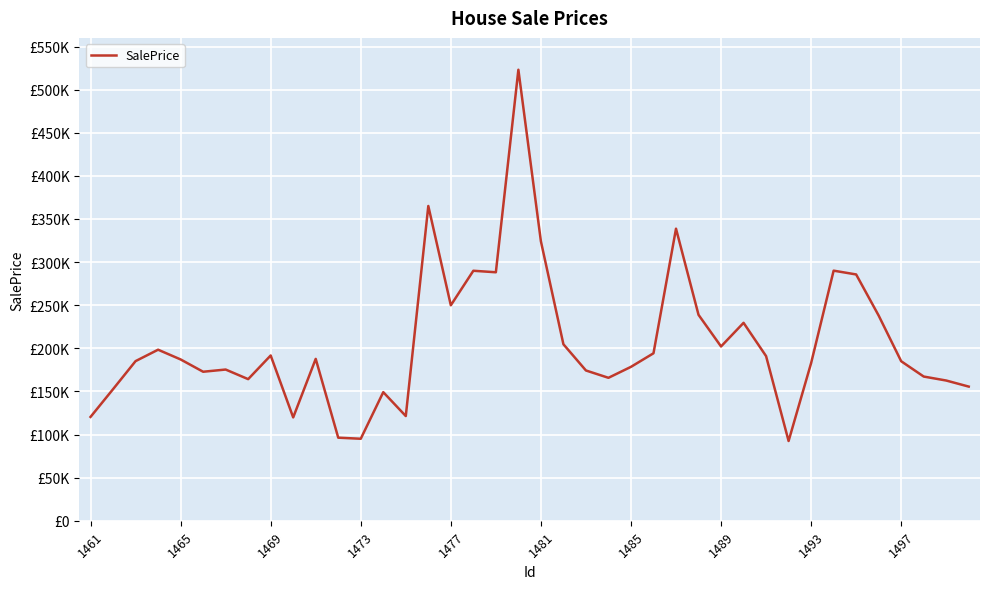

Which category has the lowest value across all series?

31